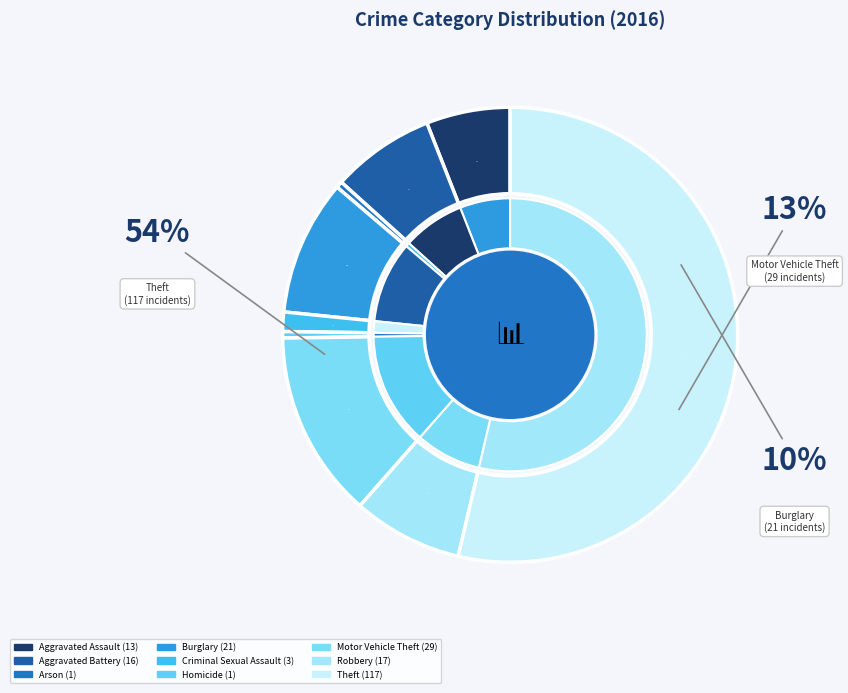

What is the ratio of the value at Aggravated Assault to the value at Aggravated Battery?

0.8